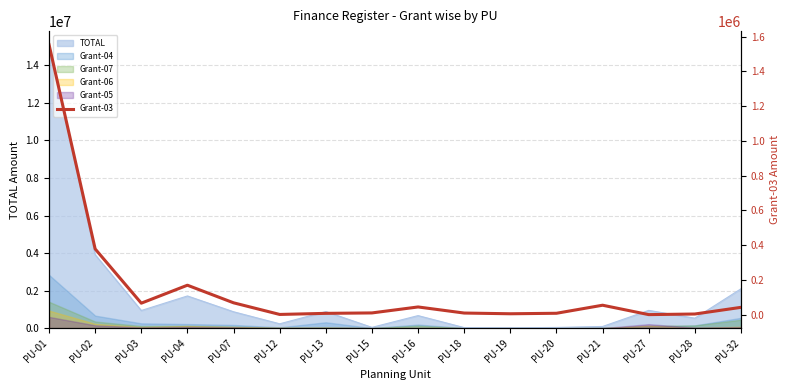

How many data points does each series have?

16